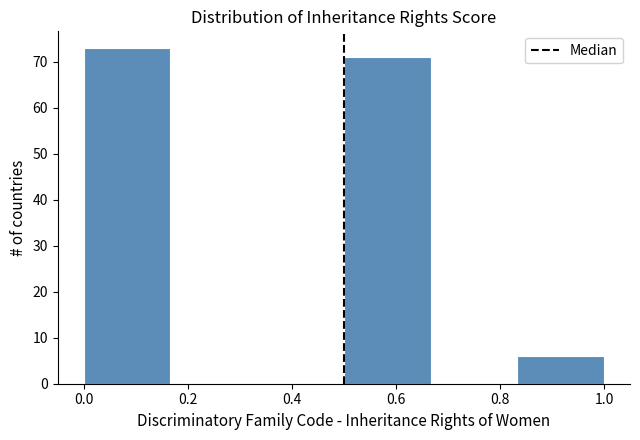

What is the height of the bar covering 0.00 to 0.16 on the x-axis? Neither the bar edges nor the heights are printed on the chart, so give them approximately, as read against the axes.

73